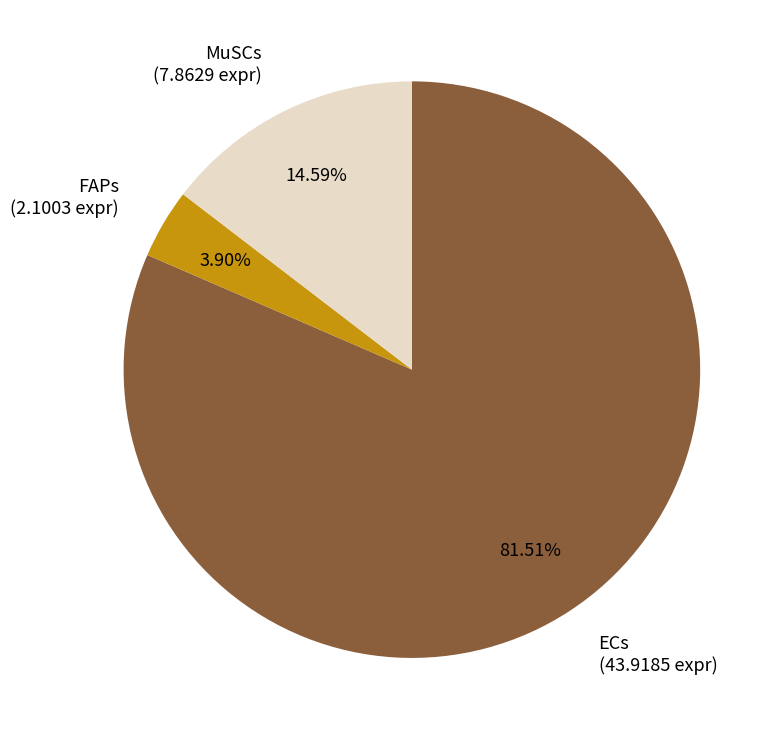

How many slices are in this pie chart?

3